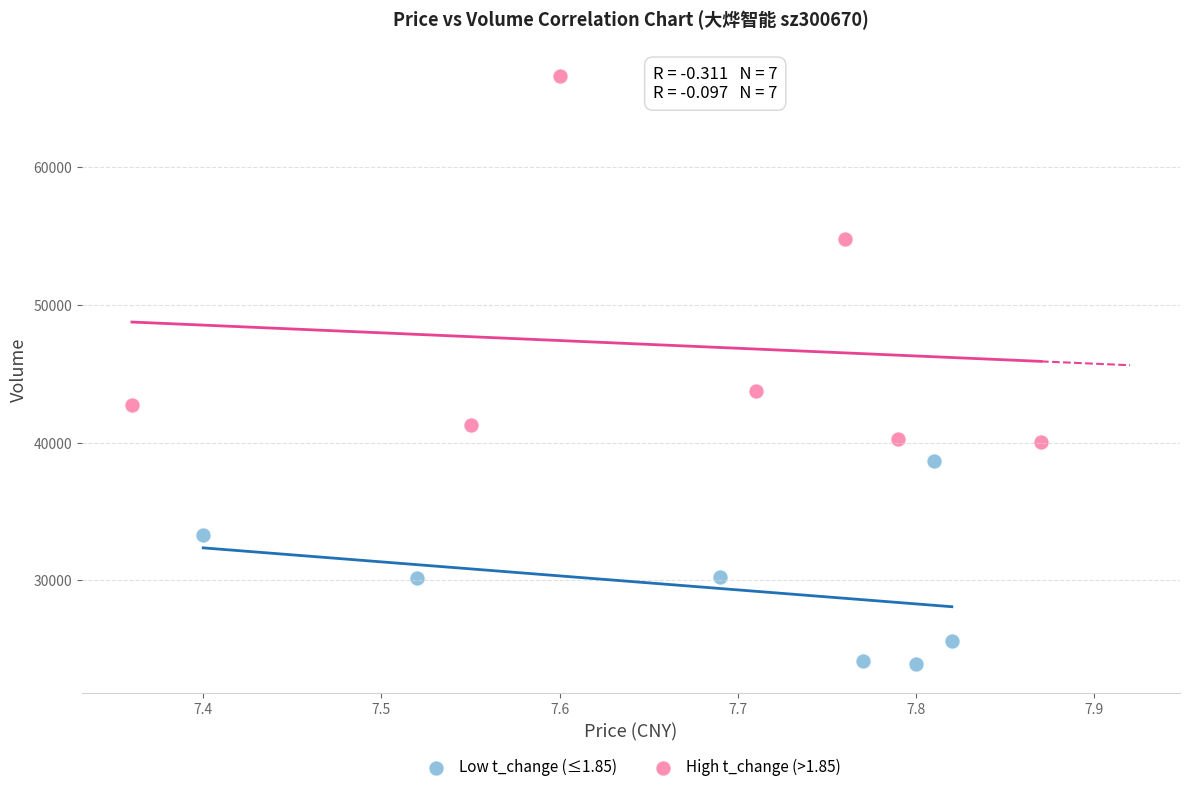

Which series contains the lowest Y value?

Low t_change (≤1.85)